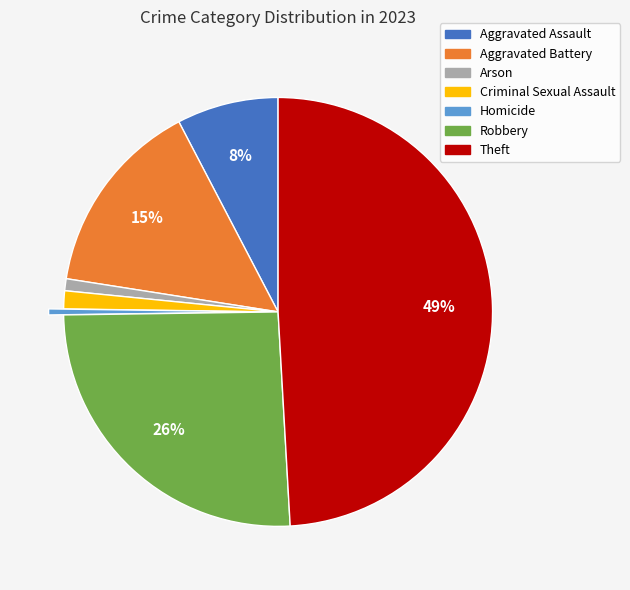

Is there a majority slice in this chart?

No